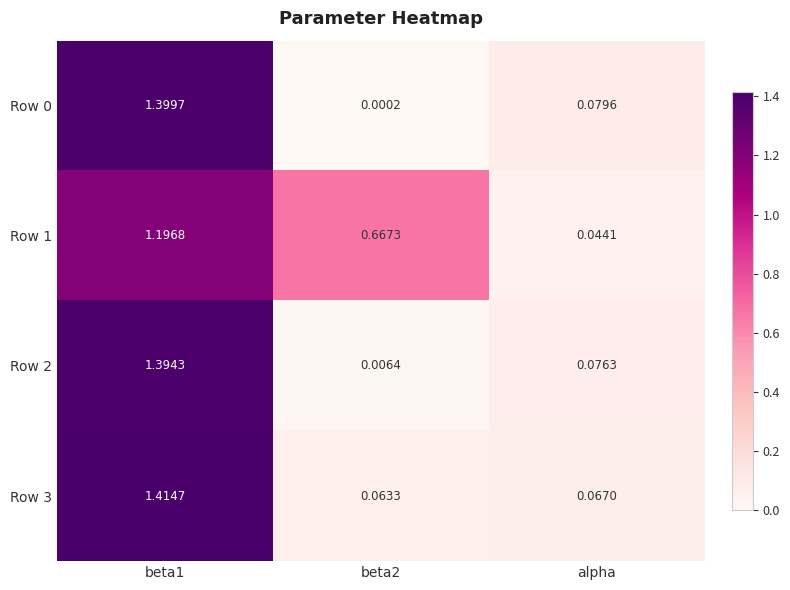

Is the value of Row 0 at beta1 greater than the value of Row 3 at beta2?

Yes